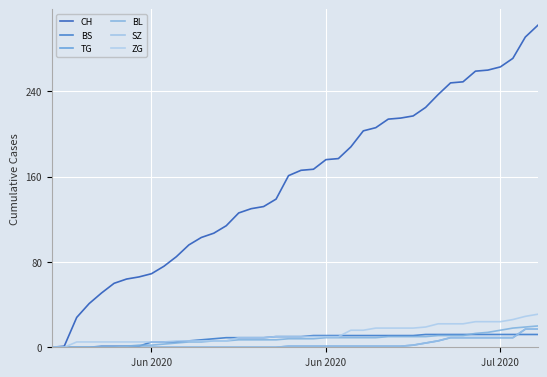

Does the chart have visible grid lines?

Yes